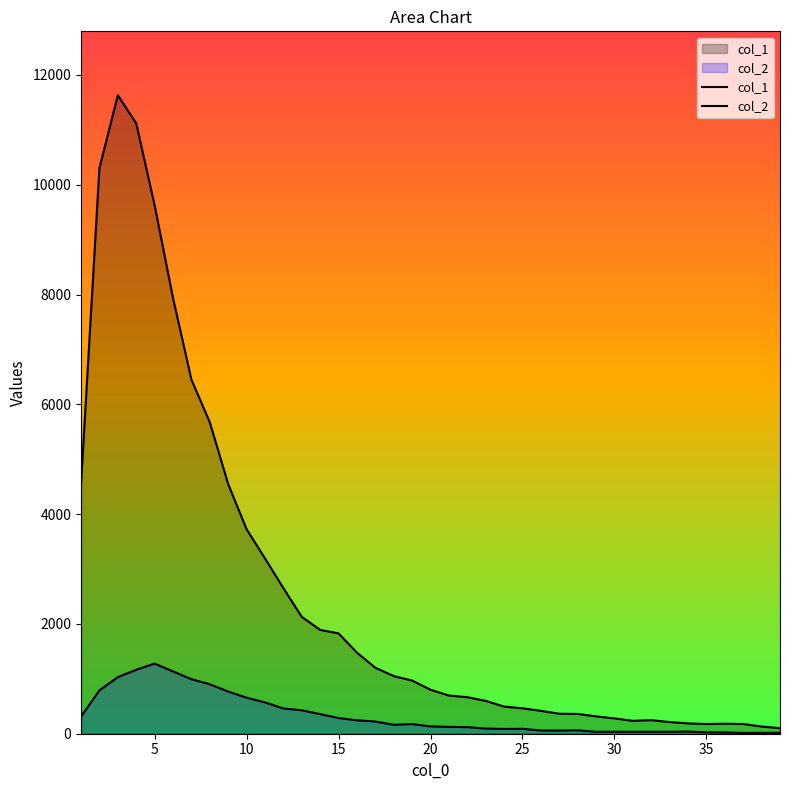

What is the sum of all col_2 values?

13073